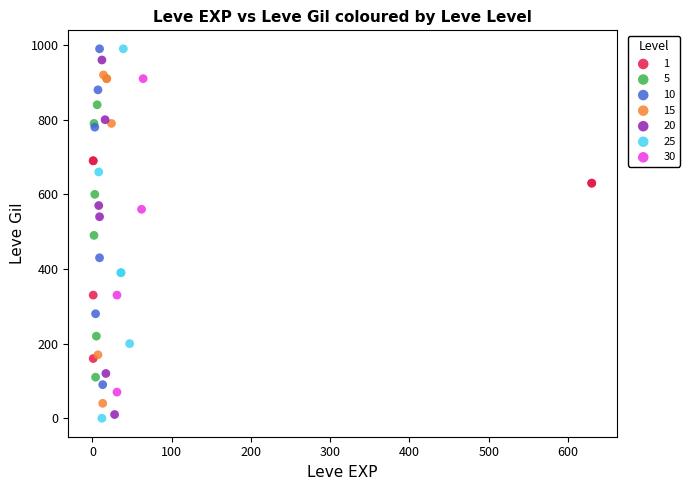

What are all the series names shown in the legend?

1, 5, 10, 15, 20, 25, 30